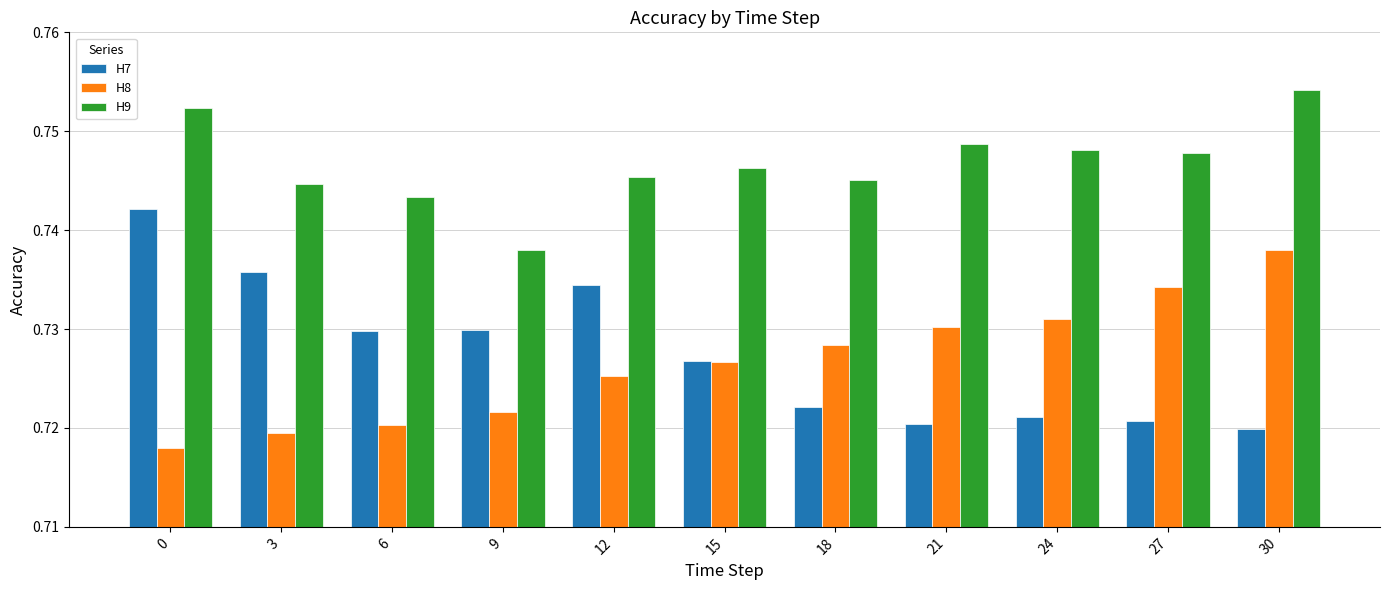

Between 6 and 9, which series saw the biggest shift?

H9